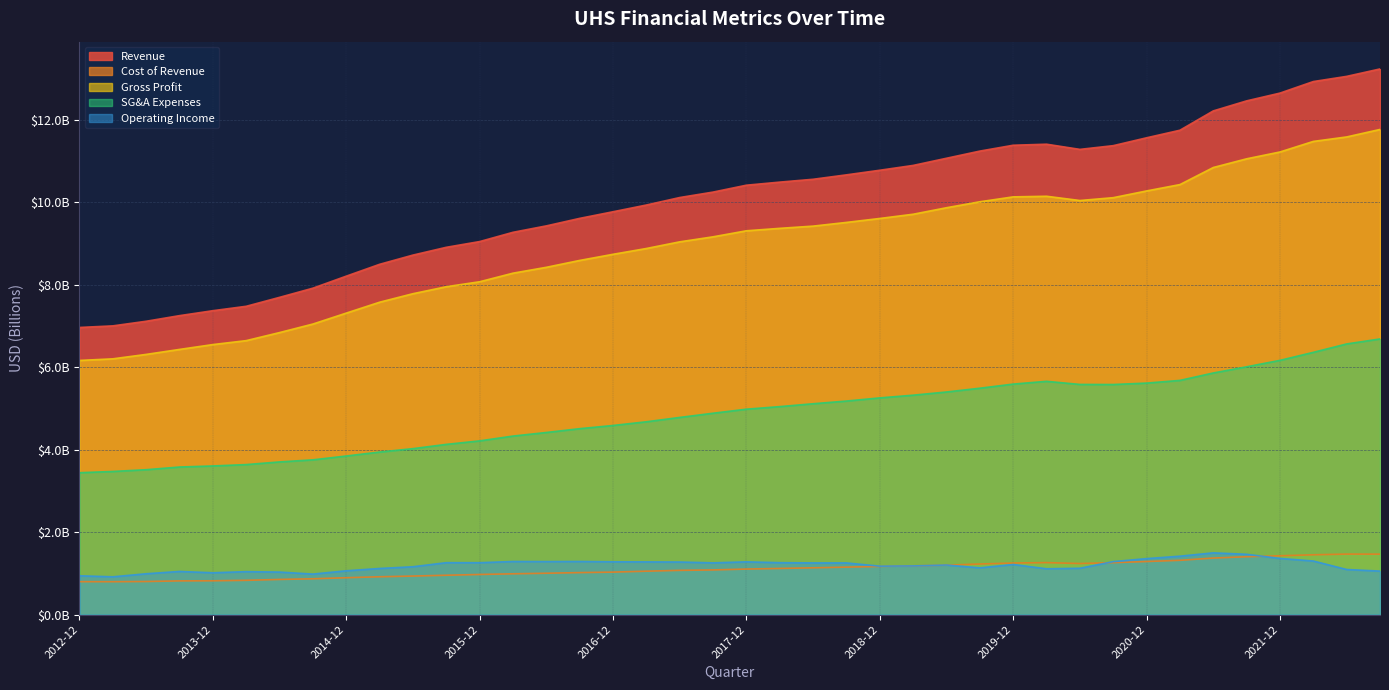

Reading right to left, what are all the values shown in this chart?

Revenue: 13.2	13.0	12.9	12.6	12.5	12.2	11.7	11.6	11.4	11.3	11.4	11.4	11.2	11.1	10.9	10.8	10.7	10.6	10.5	10.4	10.2	10.1	9.9	9.8	9.6	9.4	9.3	9.0	8.9	8.7	8.5	8.2	7.9	7.7	7.5	7.4	7.2	7.1	7.0	7.0
Cost of Revenue: 1.5	1.5	1.5	1.4	1.4	1.4	1.3	1.3	1.3	1.2	1.3	1.3	1.2	1.2	1.2	1.2	1.2	1.1	1.1	1.1	1.1	1.1	1.1	1.0	1.0	1.0	1.0	1.0	1.0	0.9	0.9	0.9	0.9	0.9	0.8	0.8	0.8	0.8	0.8	0.8
Gross Profit: 11.8	11.6	11.5	11.2	11.0	10.8	10.4	10.3	10.1	10.0	10.1	10.1	10.0	9.9	9.7	9.6	9.5	9.4	9.4	9.3	9.2	9.0	8.9	8.7	8.6	8.4	8.3	8.1	7.9	7.8	7.6	7.3	7.0	6.8	6.6	6.5	6.4	6.3	6.2	6.2
SG&A Expenses: 6.7	6.6	6.4	6.2	6.0	5.9	5.7	5.6	5.6	5.6	5.7	5.6	5.5	5.4	5.3	5.3	5.2	5.1	5.0	5.0	4.9	4.8	4.7	4.6	4.5	4.4	4.3	4.2	4.1	4.0	3.9	3.8	3.8	3.7	3.6	3.6	3.6	3.5	3.5	3.4
Operating Income: 1.1	1.1	1.3	1.4	1.5	1.5	1.4	1.4	1.3	1.1	1.1	1.2	1.1	1.2	1.2	1.2	1.3	1.3	1.3	1.3	1.3	1.3	1.3	1.3	1.3	1.3	1.3	1.3	1.3	1.2	1.1	1.1	1.0	1.0	1.0	1.0	1.0	1.0	0.9	0.9